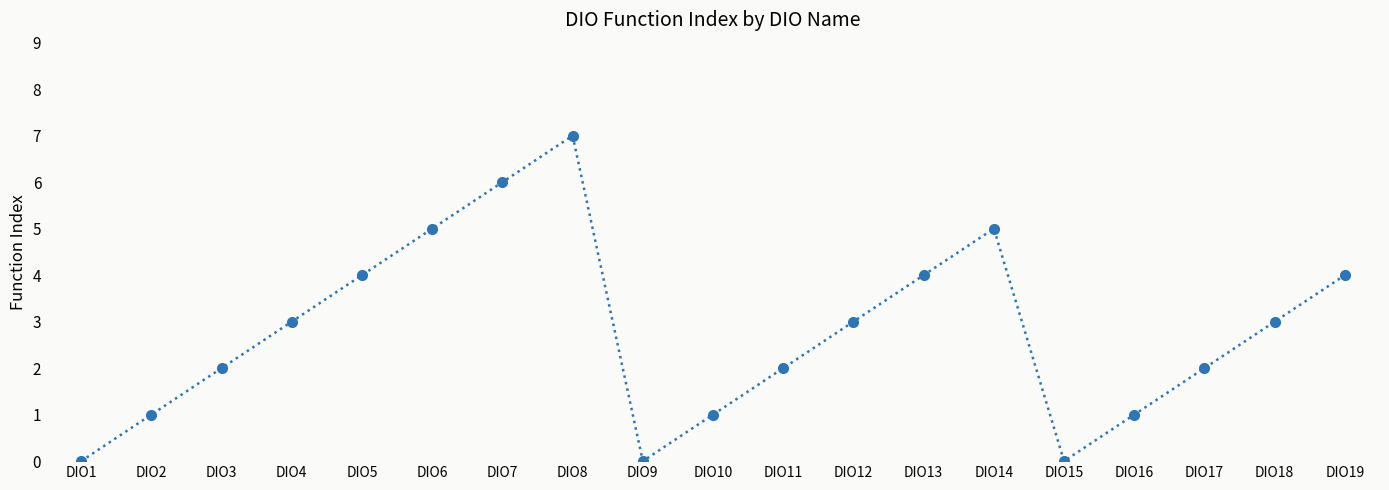

How many points are higher than both their immediate neighbors (excluding endpoints)?

2